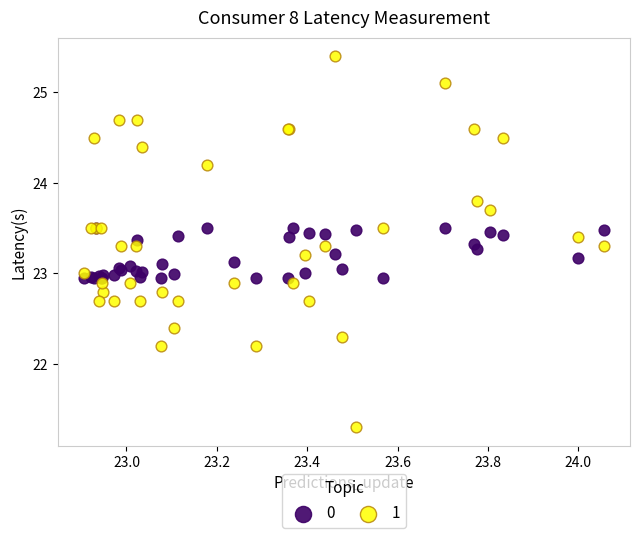

Which series contains the lowest Y value?

1